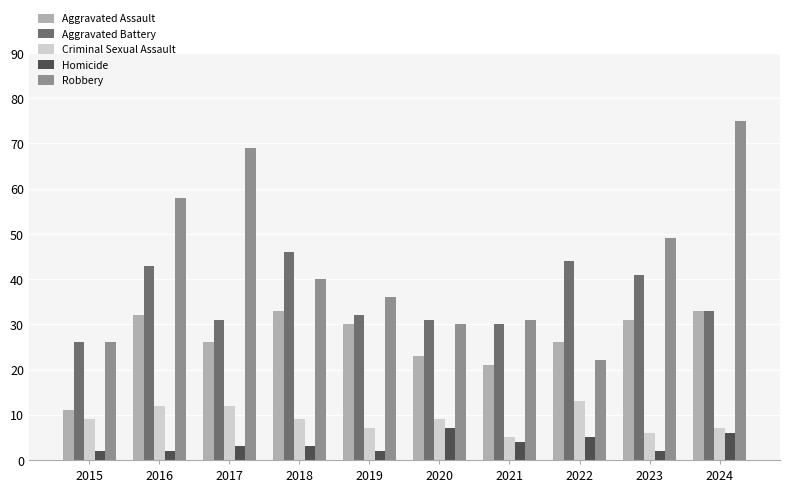

At which label is Robbery closest to 48?

2023